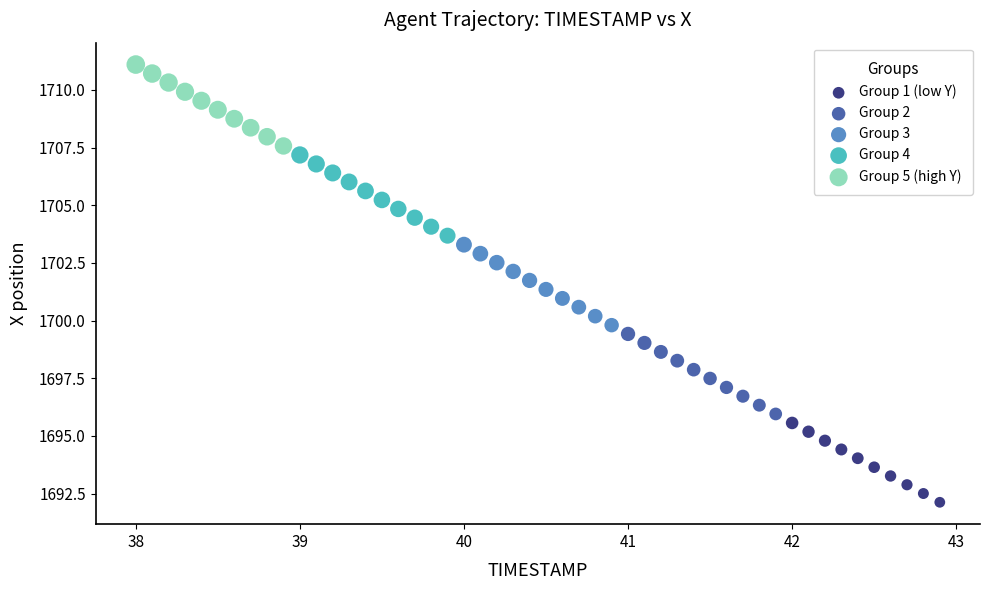

Which series has the widest spread of Y values?

Group 5 (high Y)